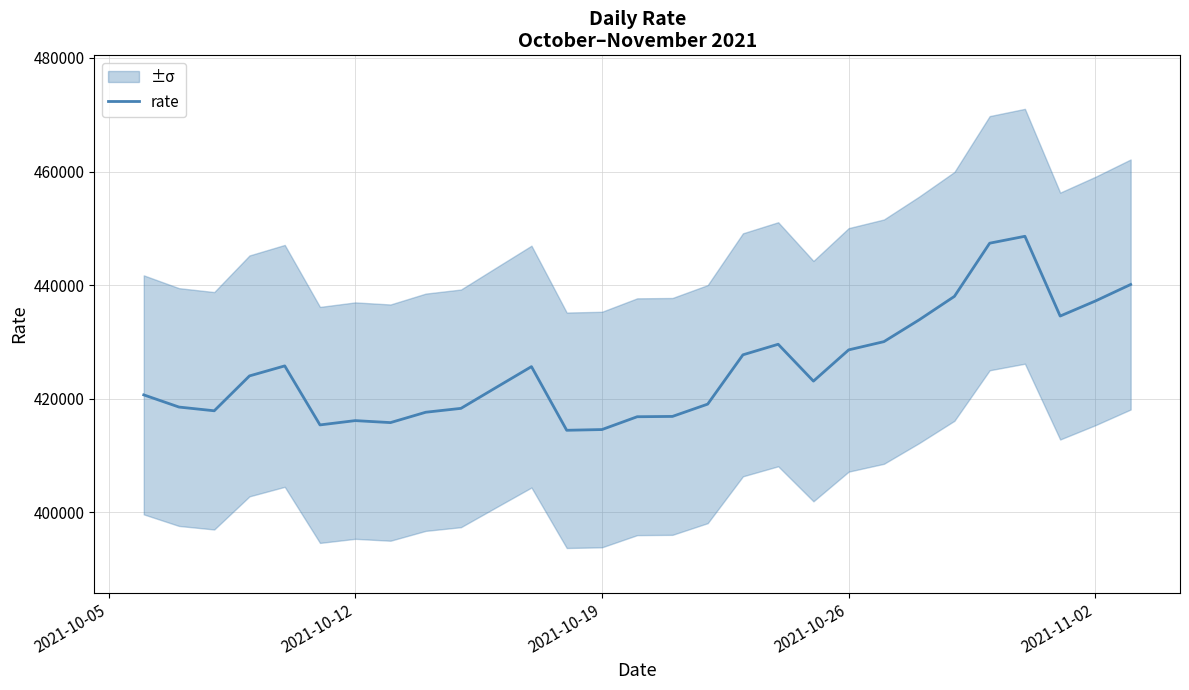

What is the difference between the second highest and second lowest values?

32803.1